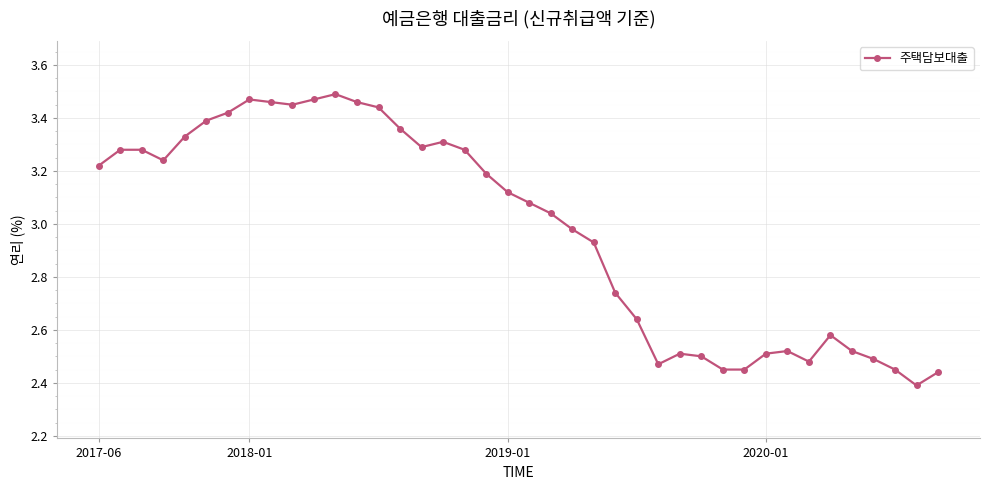

What is the difference between the second highest and second lowest values?

1.0